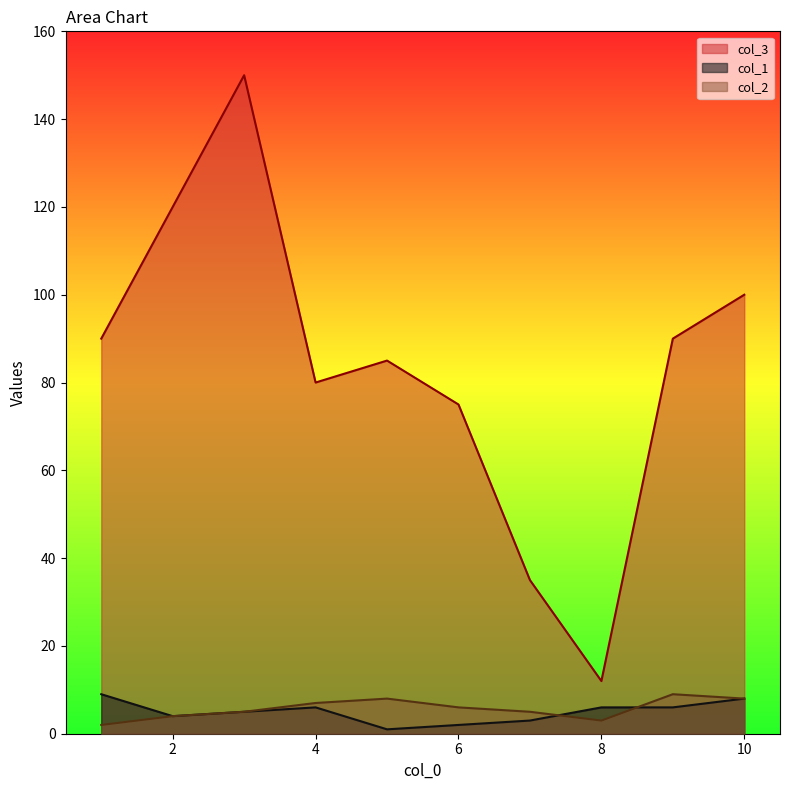

True or false: col_1 has a value of 3 at 1.

False